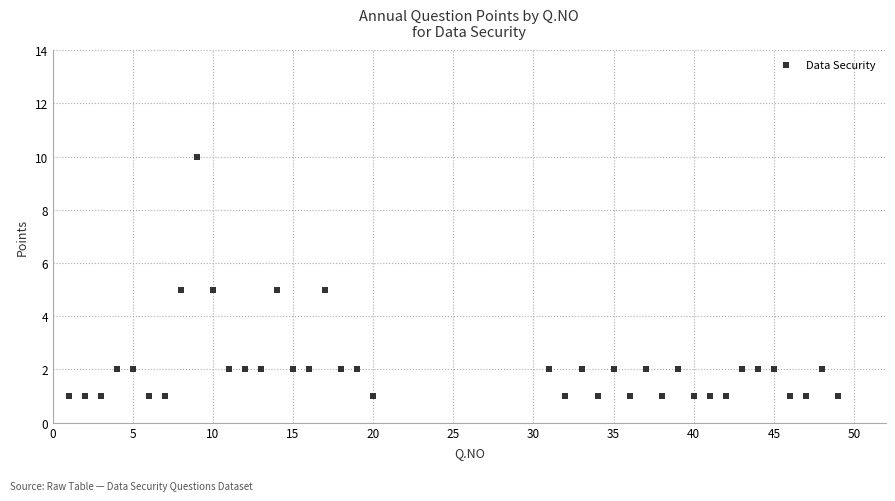

What is the range of X values (max minus min)?

48